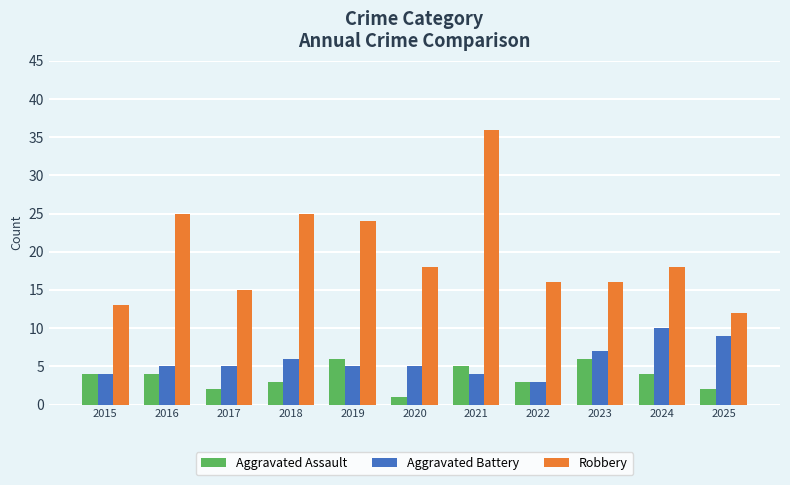

Which series has the largest total across all categories?

Robbery